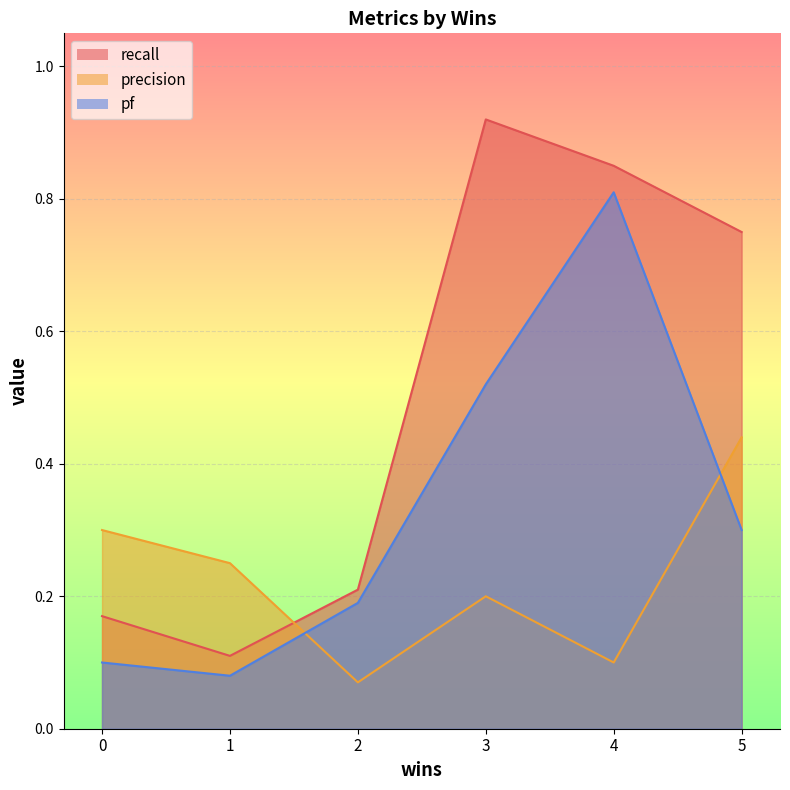

List the series in order of their peak value, highest first.

recall, pf, precision